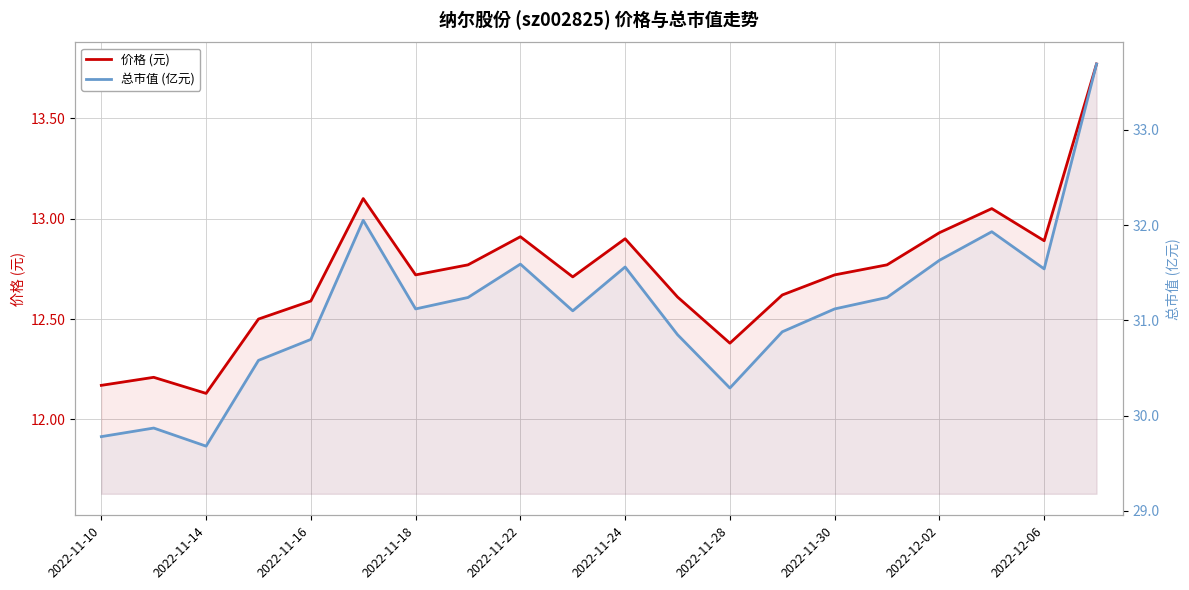

How many data points in 总市值 (亿元) are above 31?

12